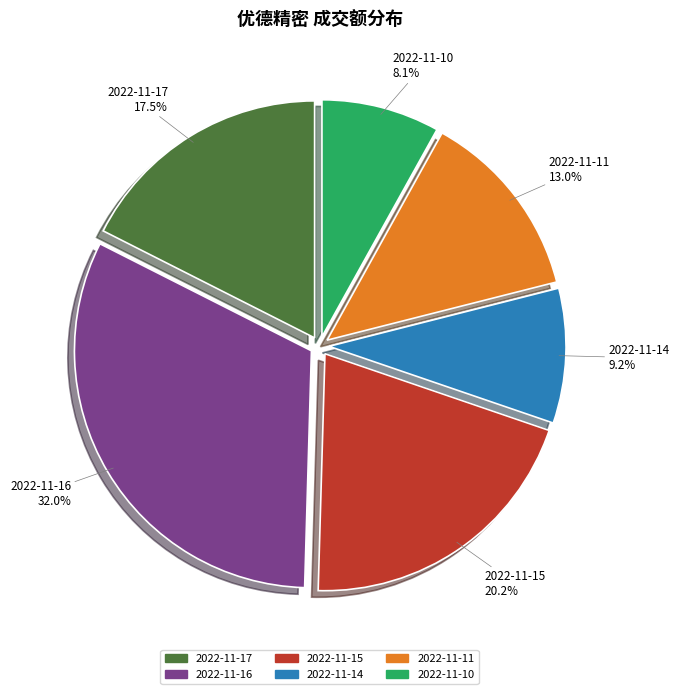

To the nearest percent, what is the difference between the largest and smallest slice percentages?

24%